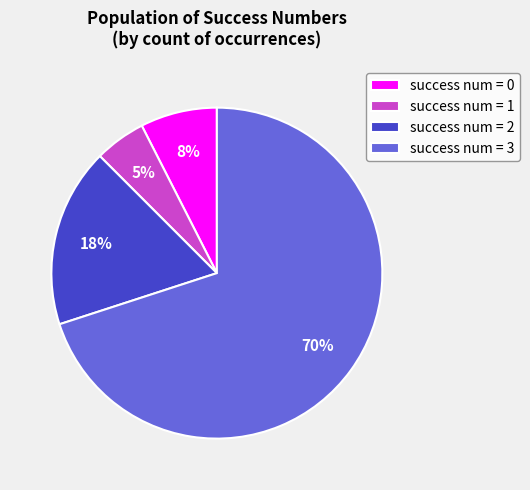

How many segments does this pie chart have?

4